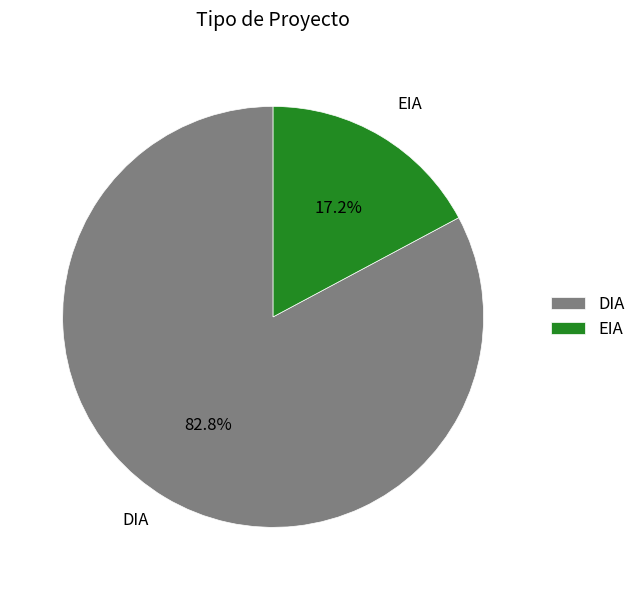

Which slice is the largest?

DIA